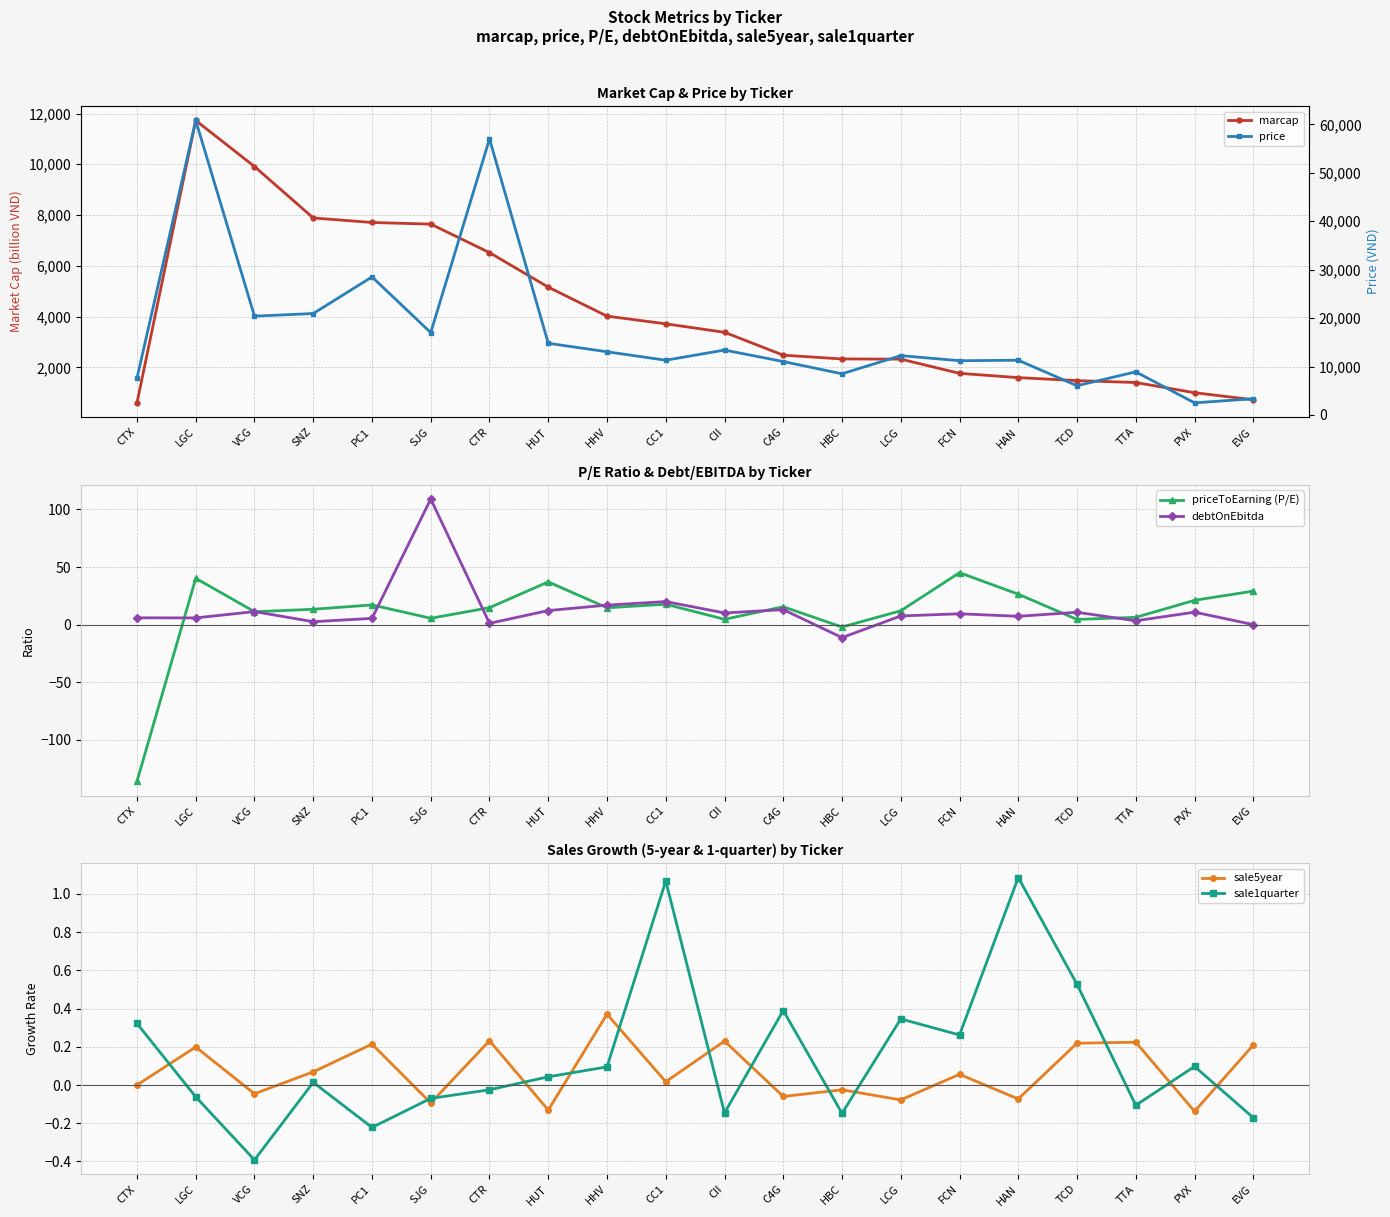

What value does the marcap series have at TCD?

1476.0